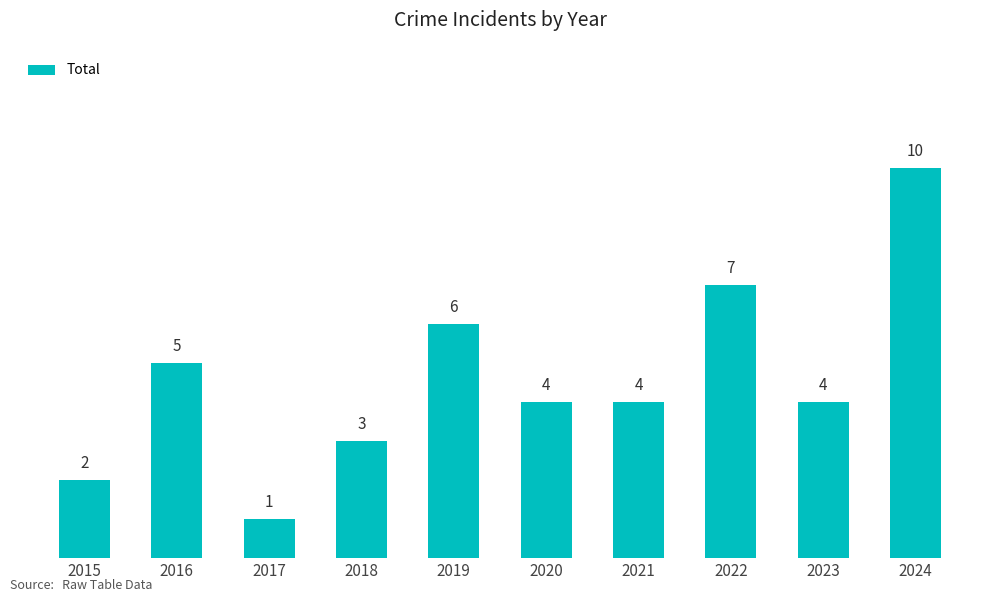

How many categories are shown in the chart?

10